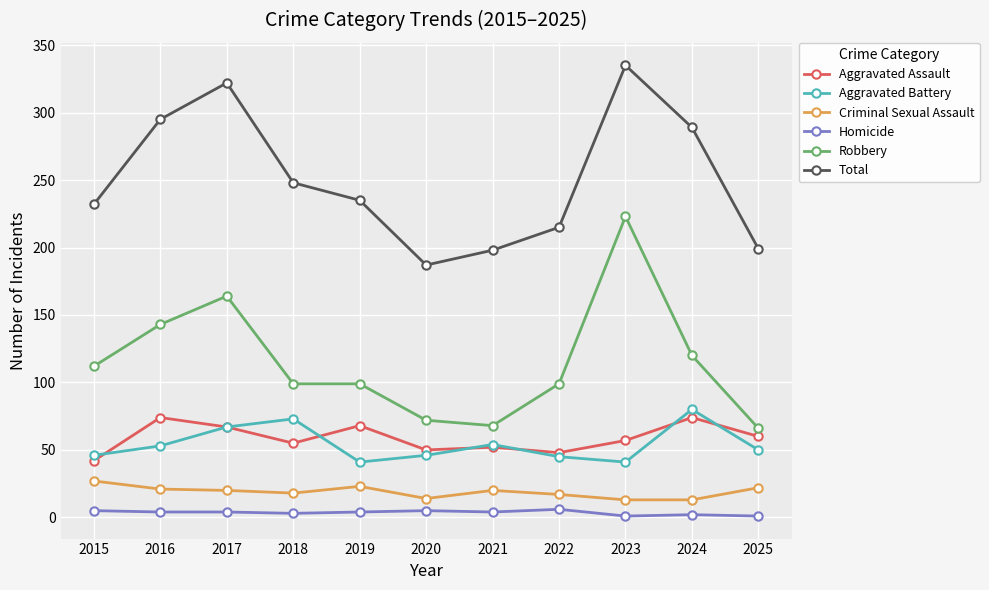

Which category has the highest value in the Total series?

2023